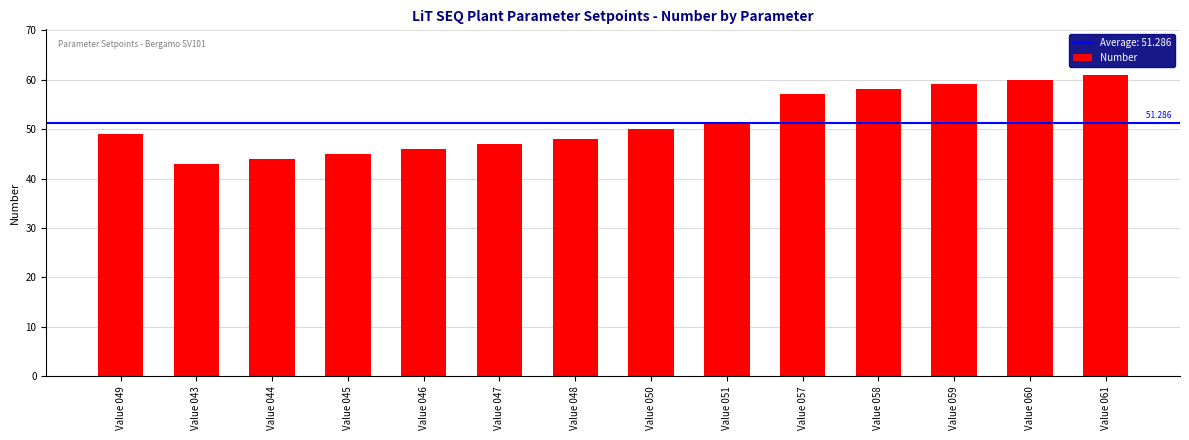

What is the label of the 1st bar from the left?

Value 049